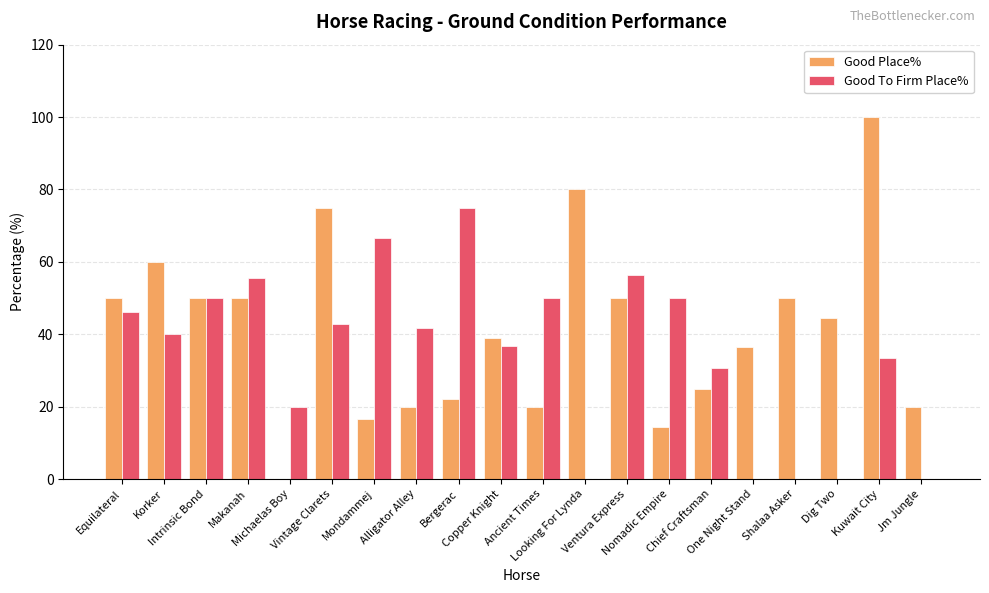

Which series has the largest total across all categories?

Good Place%